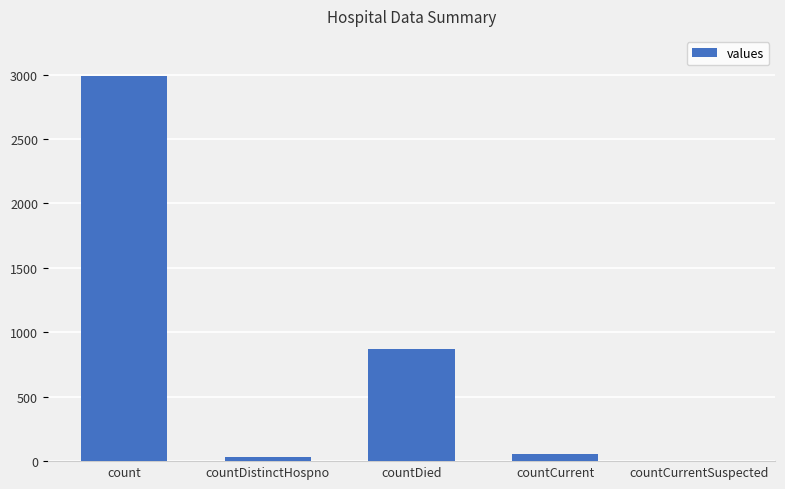

How many data points does each series have?

5